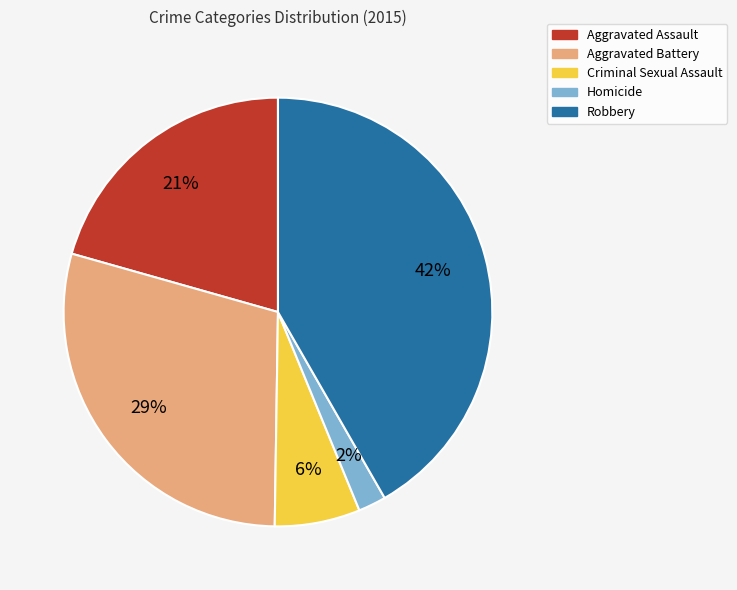

Which has a higher value, Criminal Sexual Assault or Robbery?

Robbery